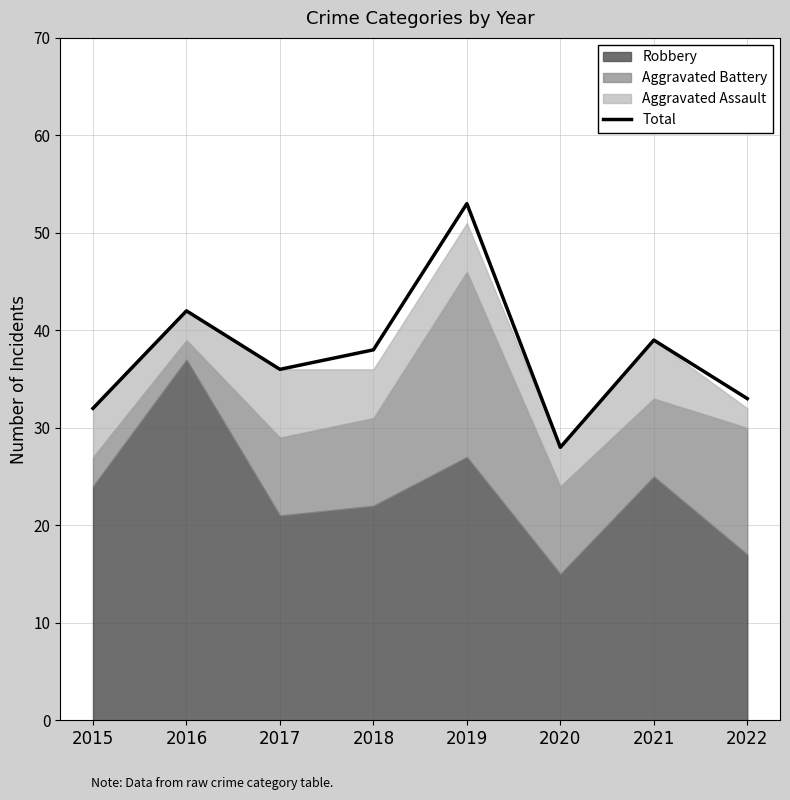

What value does the data have at 2018, to the nearest 5?

40